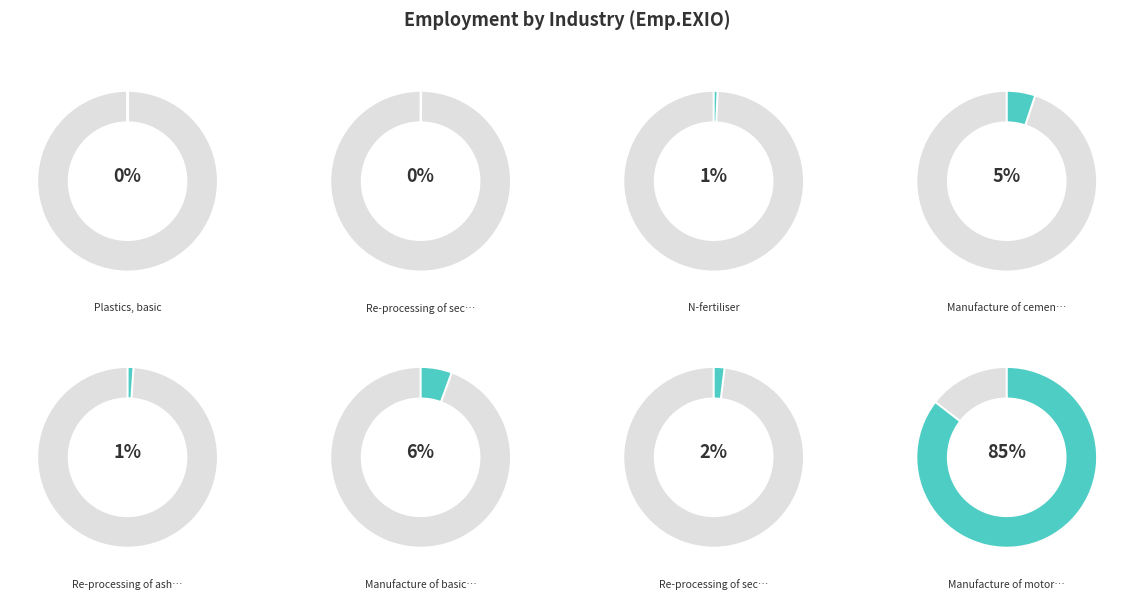

Which has a higher value, Re-processing of ash into clinker or Plastics, basic?

Re-processing of ash into clinker